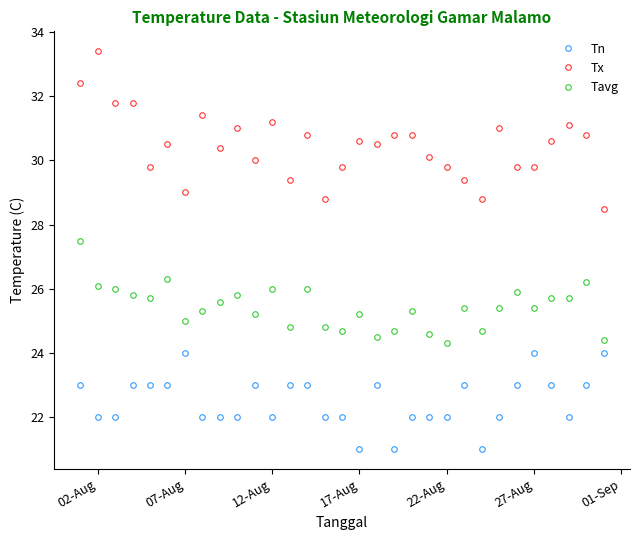

True or false: Tx and Tavg intersect in this chart.

False